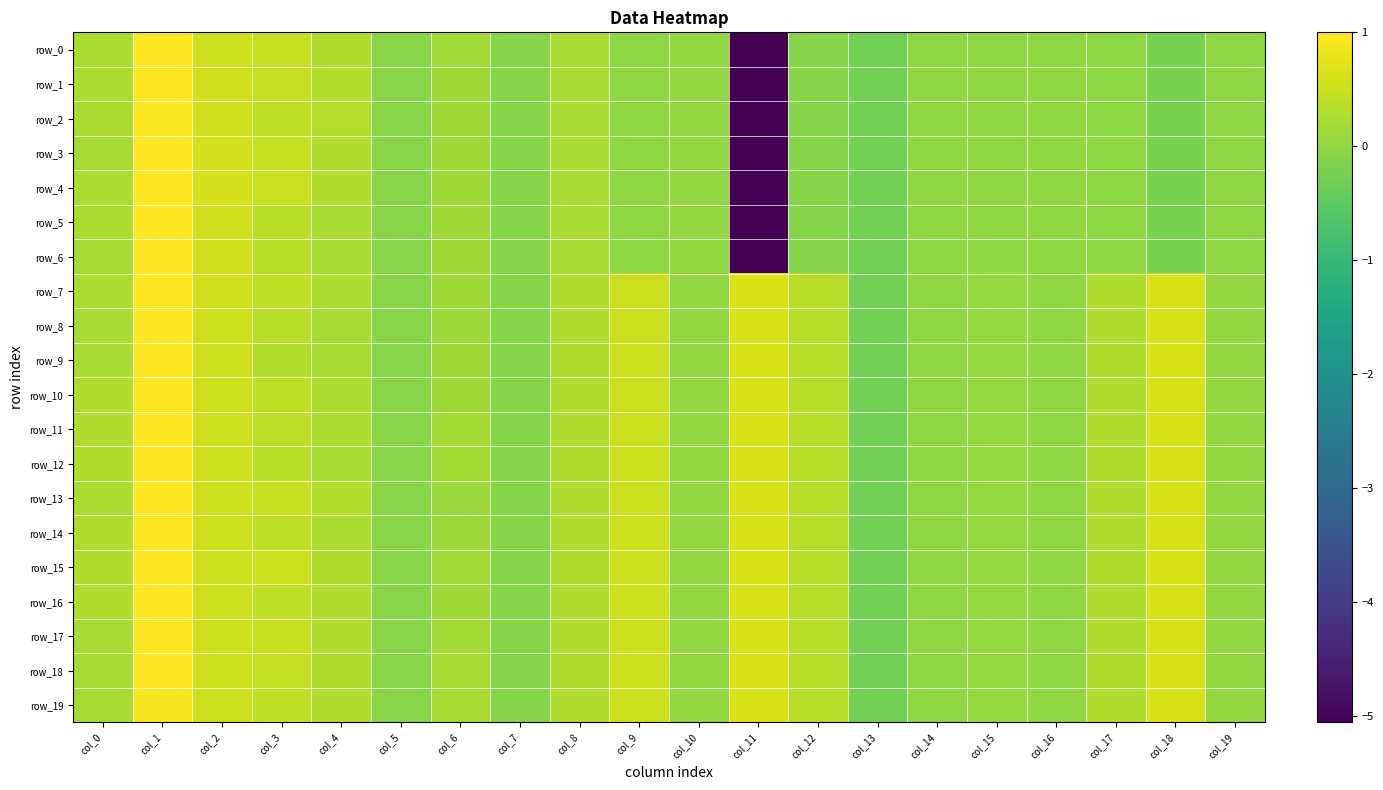

Is the value of row_6 at col_5 greater than the value of row_7 at col_15?

No